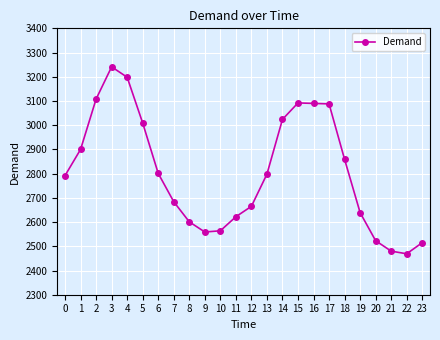

Count the number of data series in this chart.

1